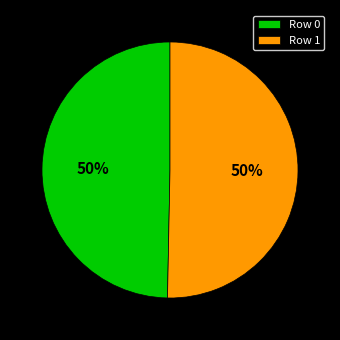

Do Row 0 and Row 1 together represent more than half of the pie?

Yes